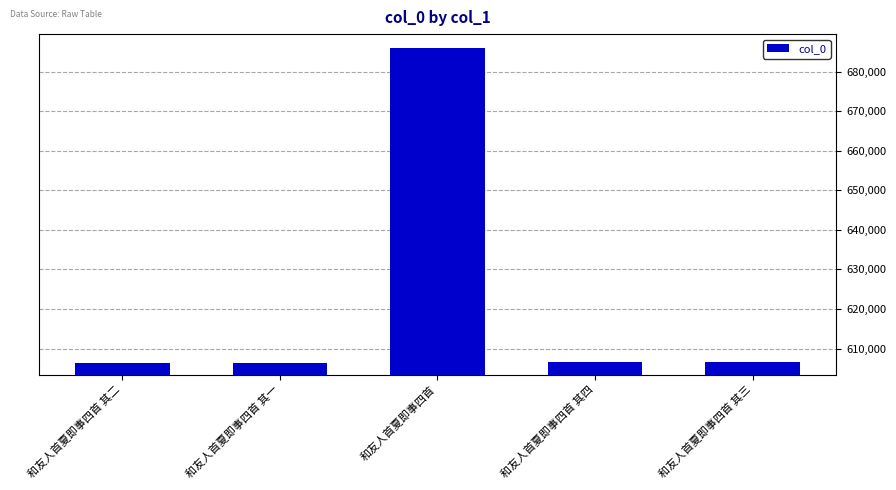

What is the sum of all values?

3112009